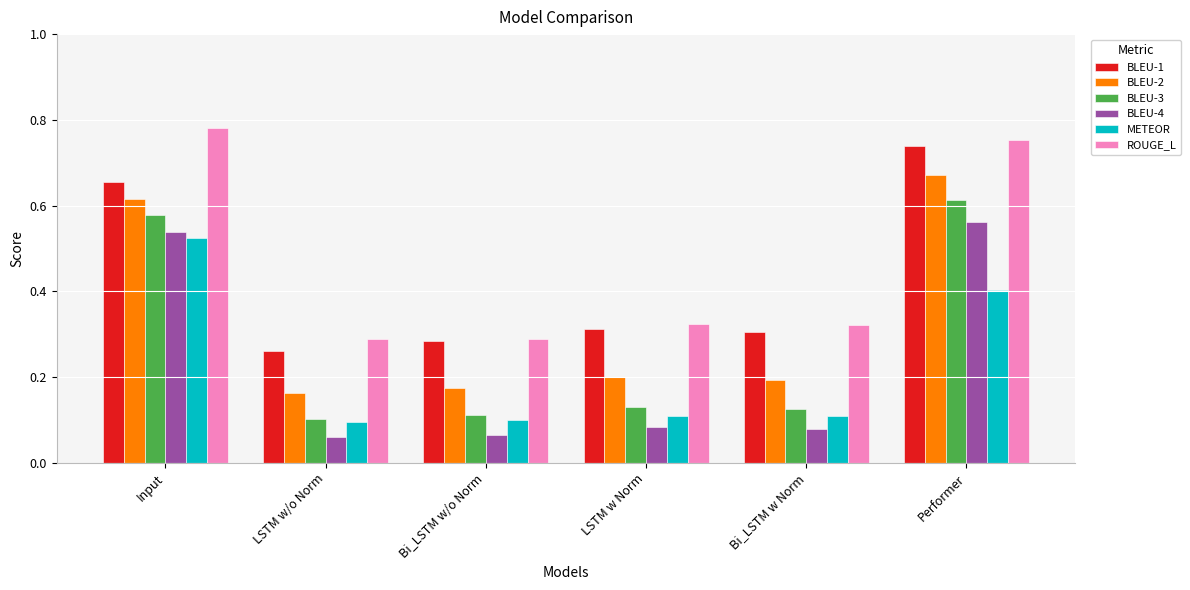

Which category has the highest value across all series?

Input